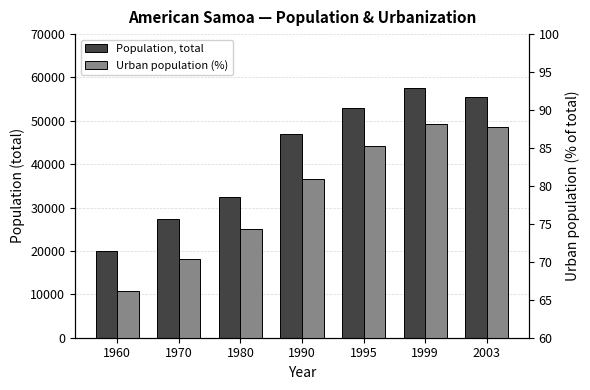

What is the value of the Population, total bar at the 5th from the left?

52874.0